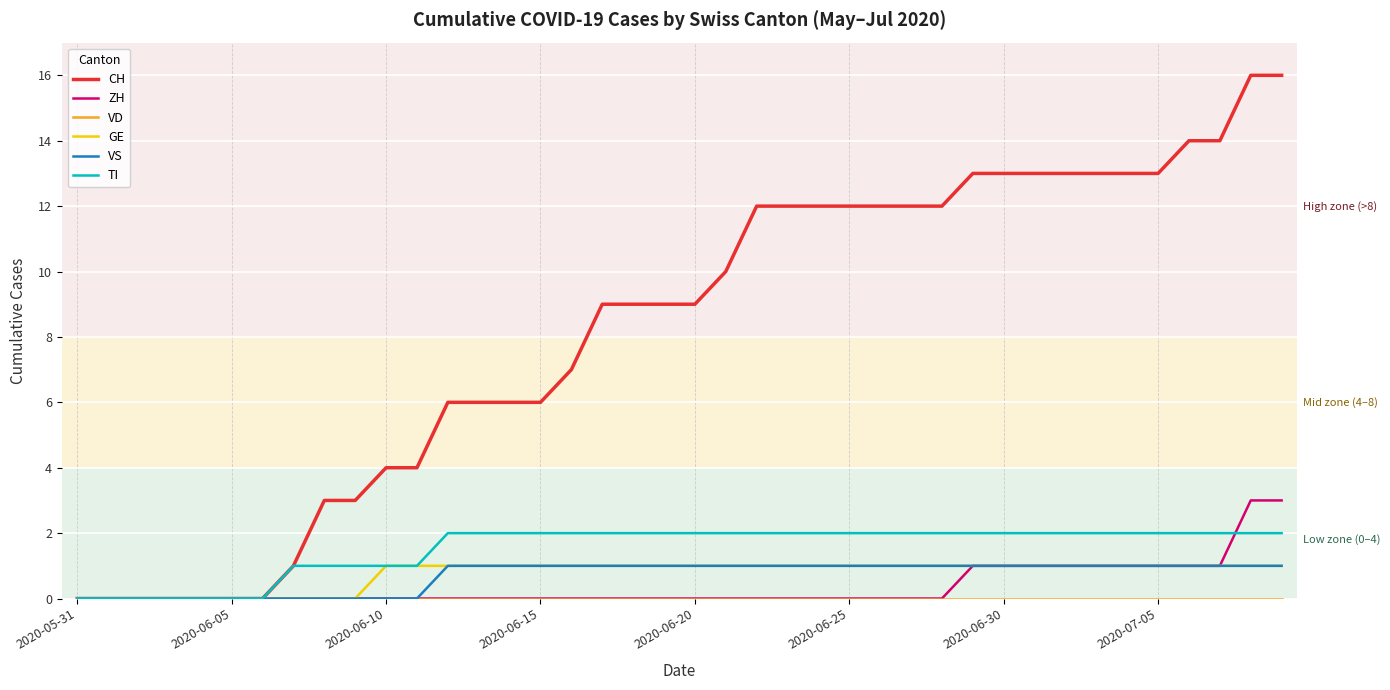

Which series has the widest spread of values?

CH